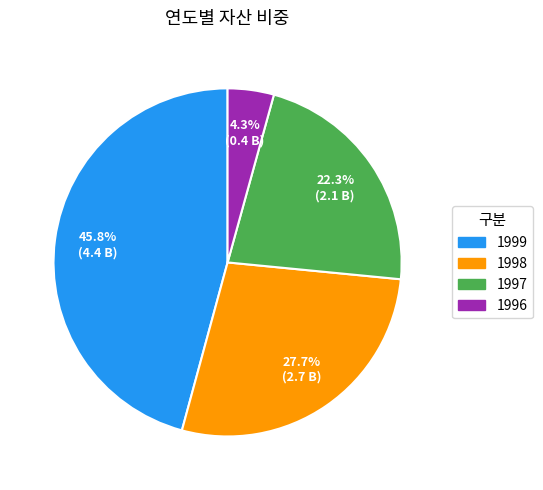

Is it true that 1996 is 19% of the pie?

False